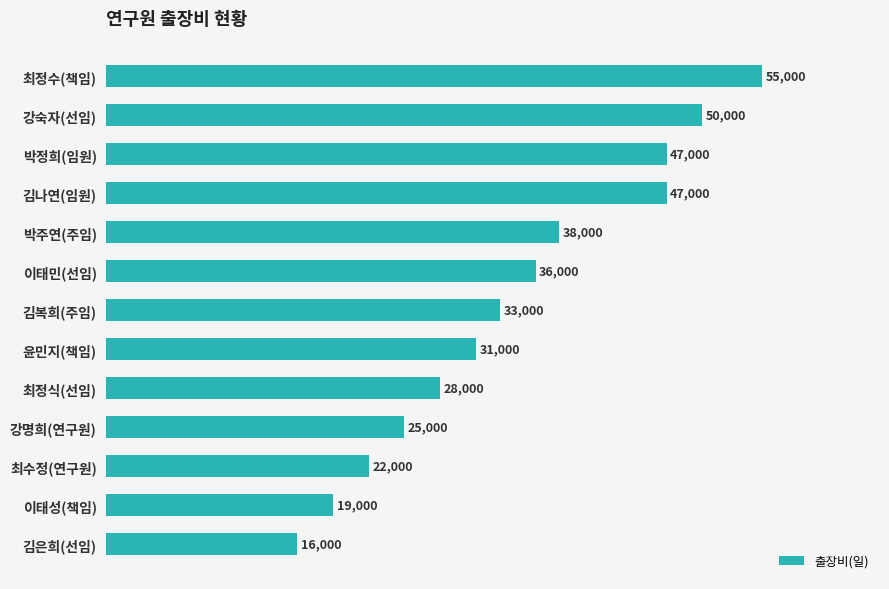

What is the smallest value displayed?

16000